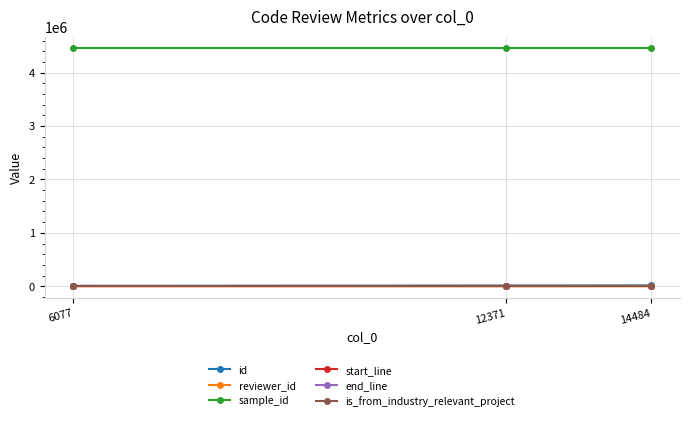

What is the greatest value displayed?

4452794